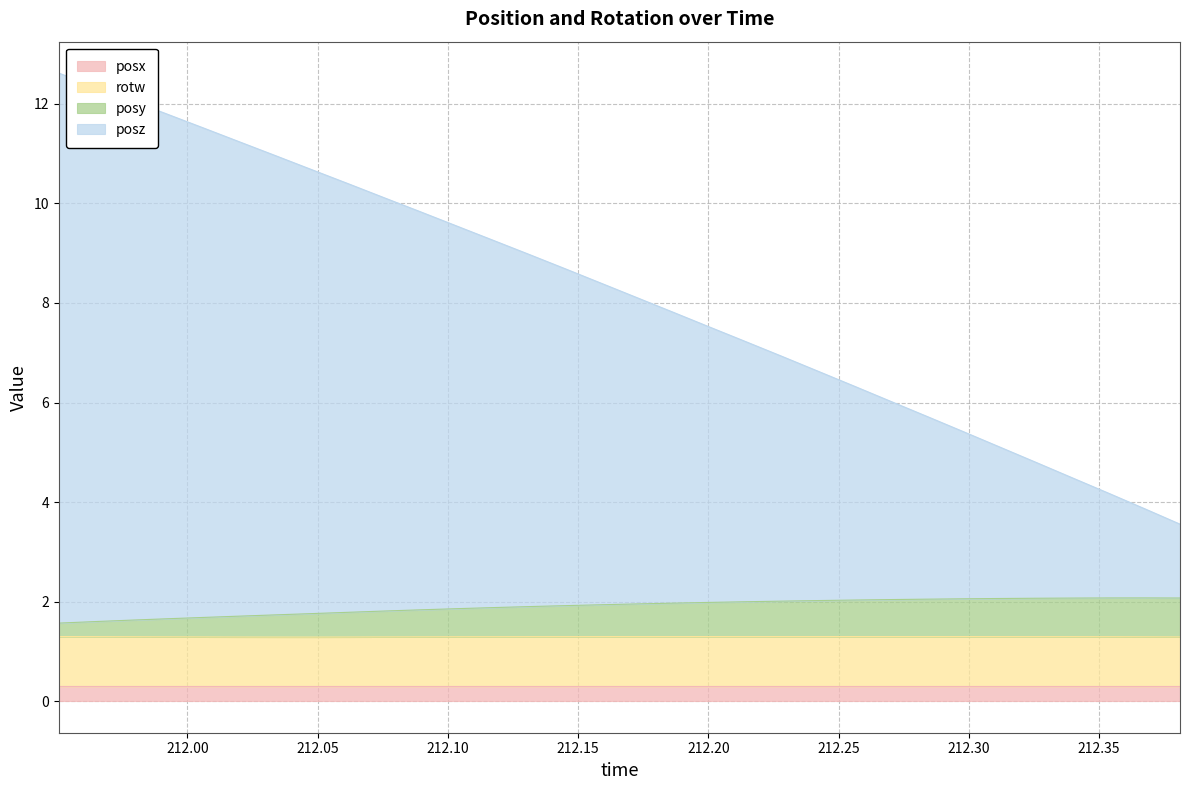

True or false: posy and posz intersect in this chart.

False